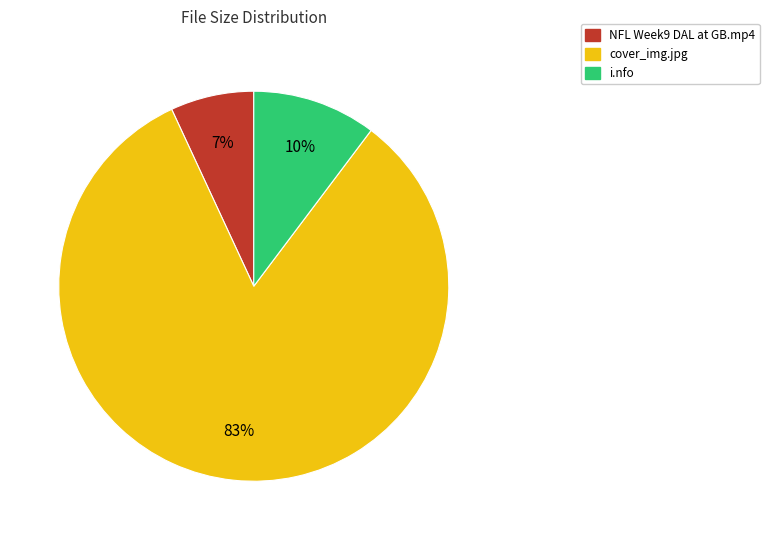

To the nearest percent, what is the difference between the largest and smallest slice percentages?

76%